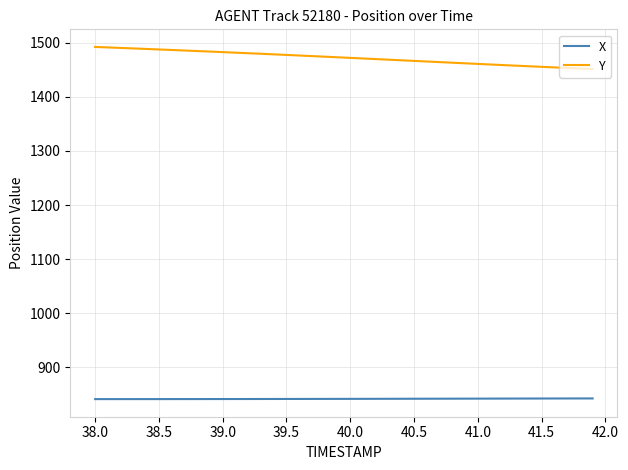

Which series has the largest range (max minus min)?

Y